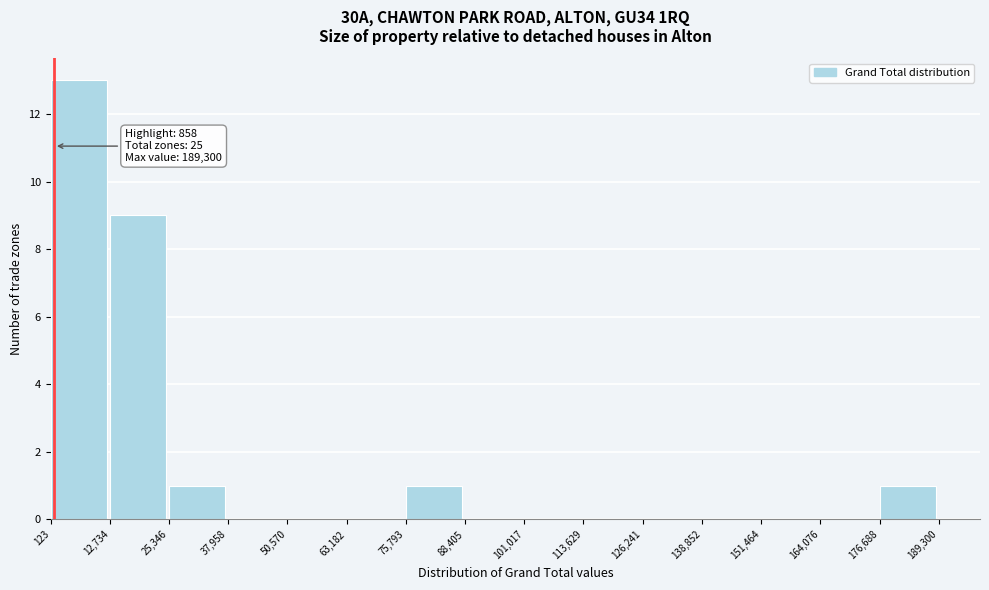

Which range on the x-axis has the tallest bar?

123 to 12,734